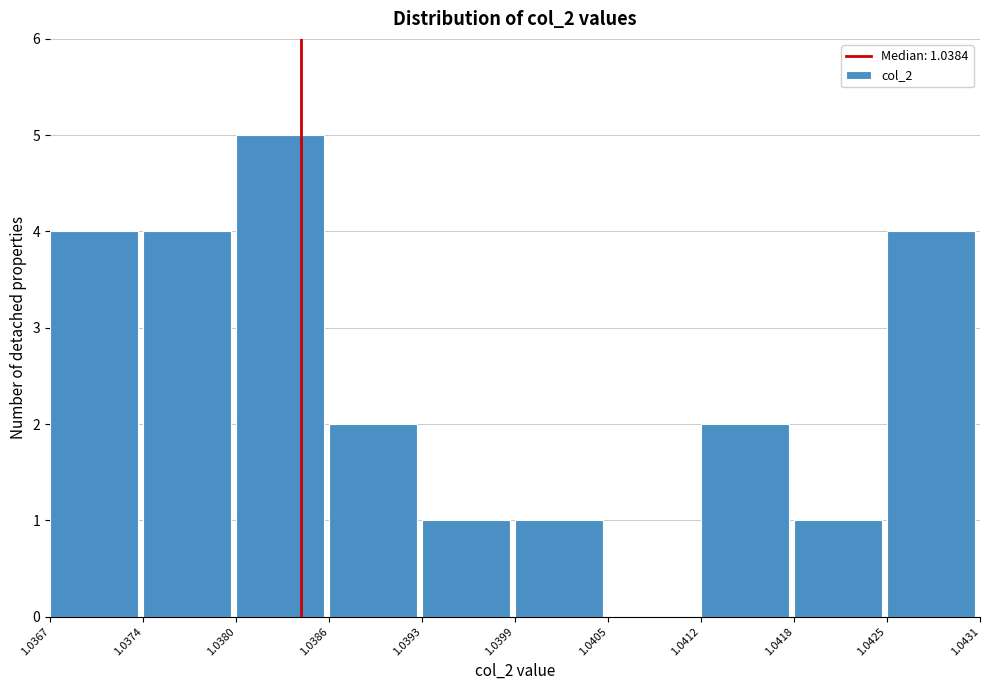

Reading left to right, transcribe this chart: for each bar, give the range it covers on the x-axis and its height. The values are not printed on the chart, so give them approximately, as read against the axis.

1.0367 to 1.0374: 4
1.0374 to 1.0380: 4
1.0380 to 1.0386: 5
1.0386 to 1.0393: 2
1.0393 to 1.0399: 1
1.0399 to 1.0405: 1
1.0405 to 1.0412: 0
1.0412 to 1.0418: 2
1.0418 to 1.0425: 1
1.0425 to 1.0431: 4